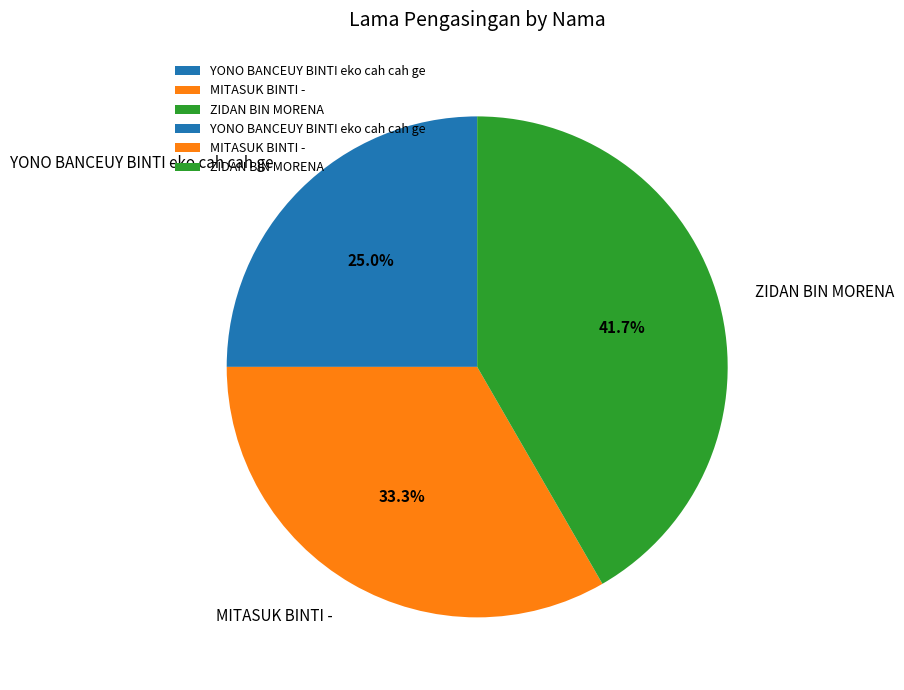

To the nearest percent, what is the average slice percentage?

33%